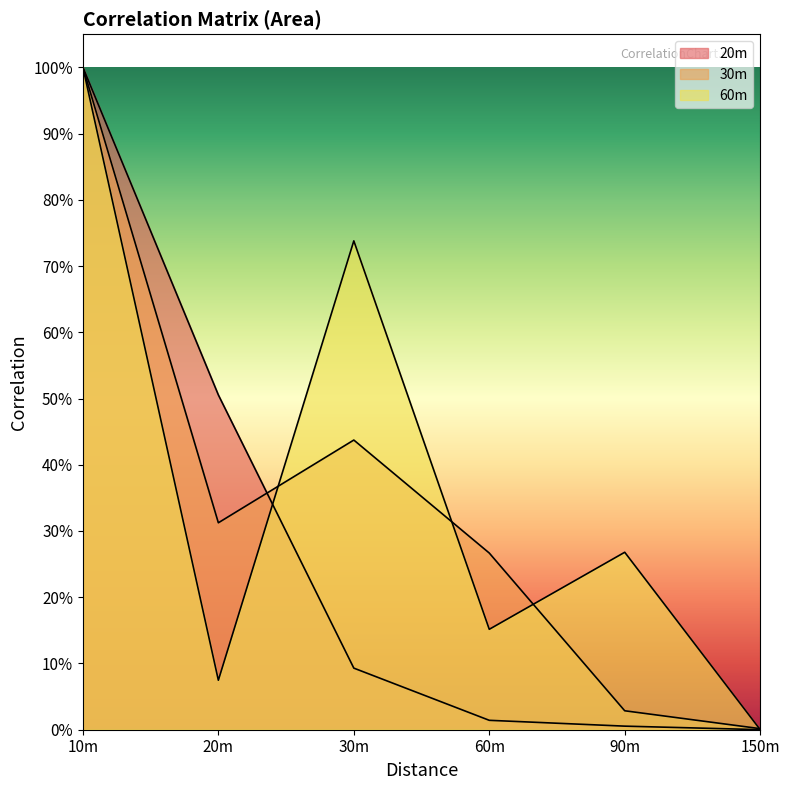

Does the chart have visible grid lines?

No